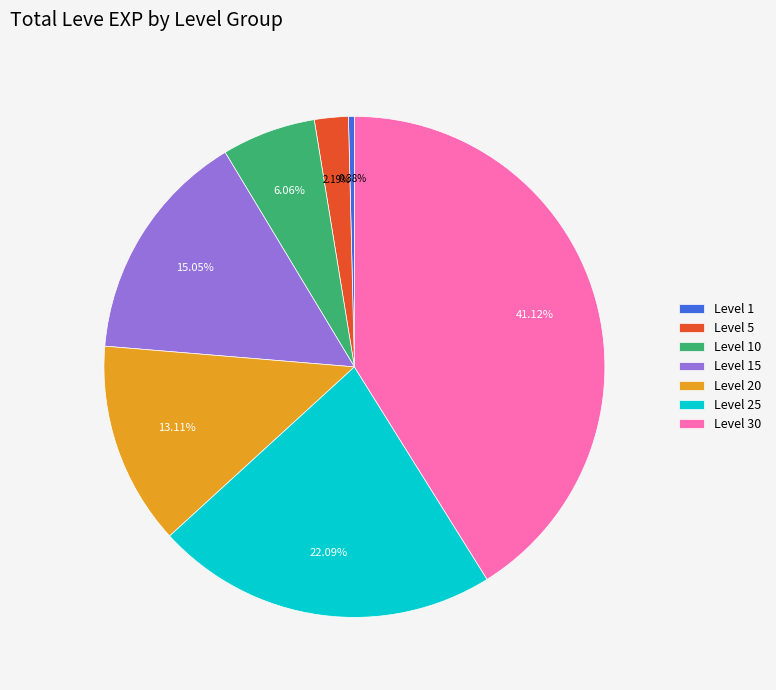

Does Level 20 account for over 50% of the chart?

No